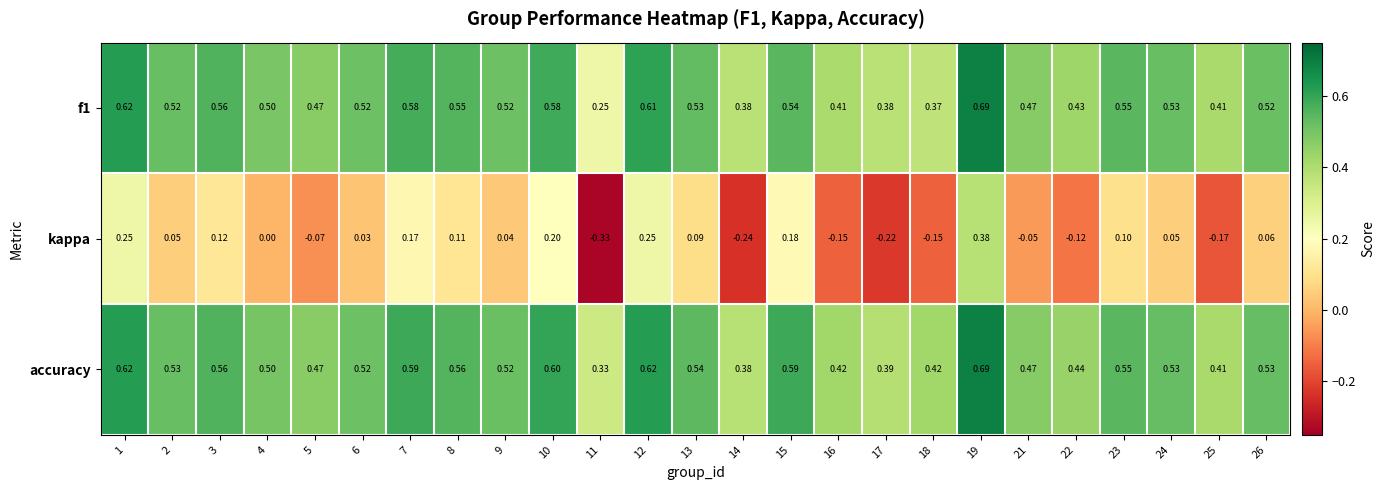

How many categories are shown in the chart?

25